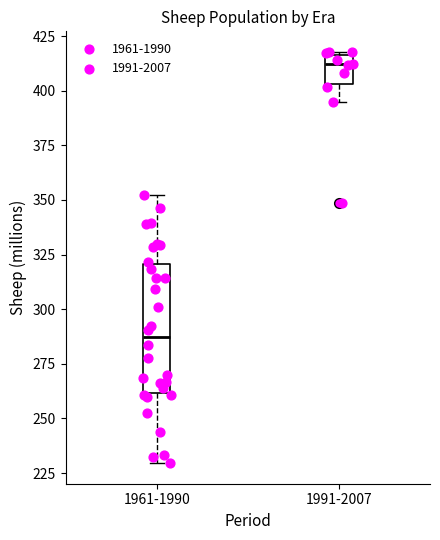

Reading left to right, transcribe this box plot: for each box, give where its median line is, the range the box spans, and where its two whiskers end, as read against the y-axis. The values are not printed on the chart, so give them approximately, as read against the axis.

1961-1990: median 285, box 260 to 320, whiskers 230 to 350
1991-2007: median 410, box 405 to 415, whiskers 395 to 420